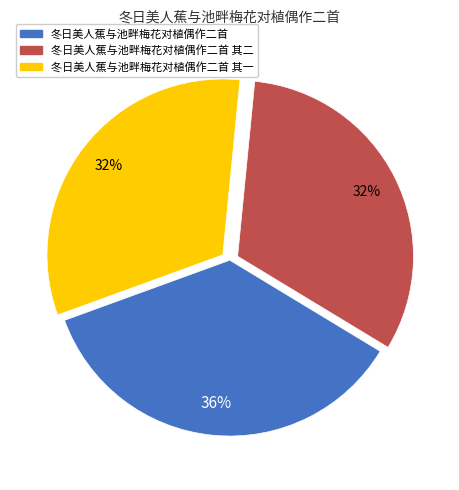

Is there any slice that represents more than half of the pie?

No